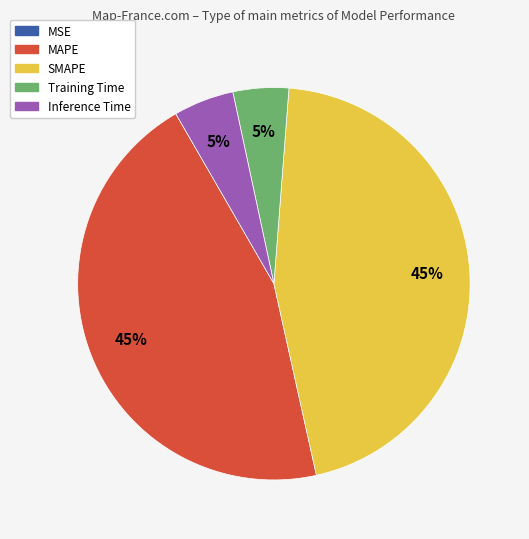

True or false: Training Time accounts for 5% of the total.

True